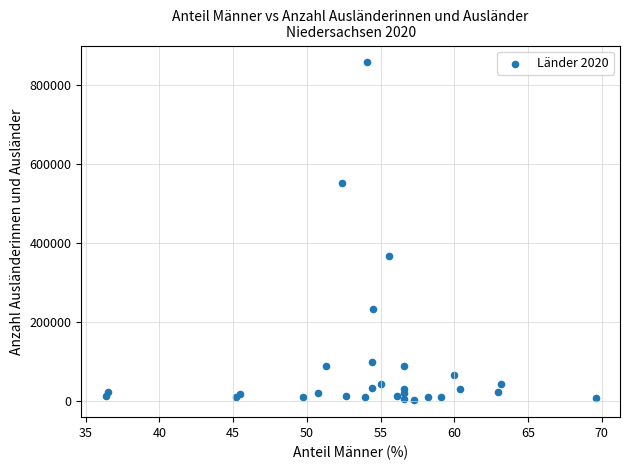

What Y value in the scatter plot is closest to 429462?

368165